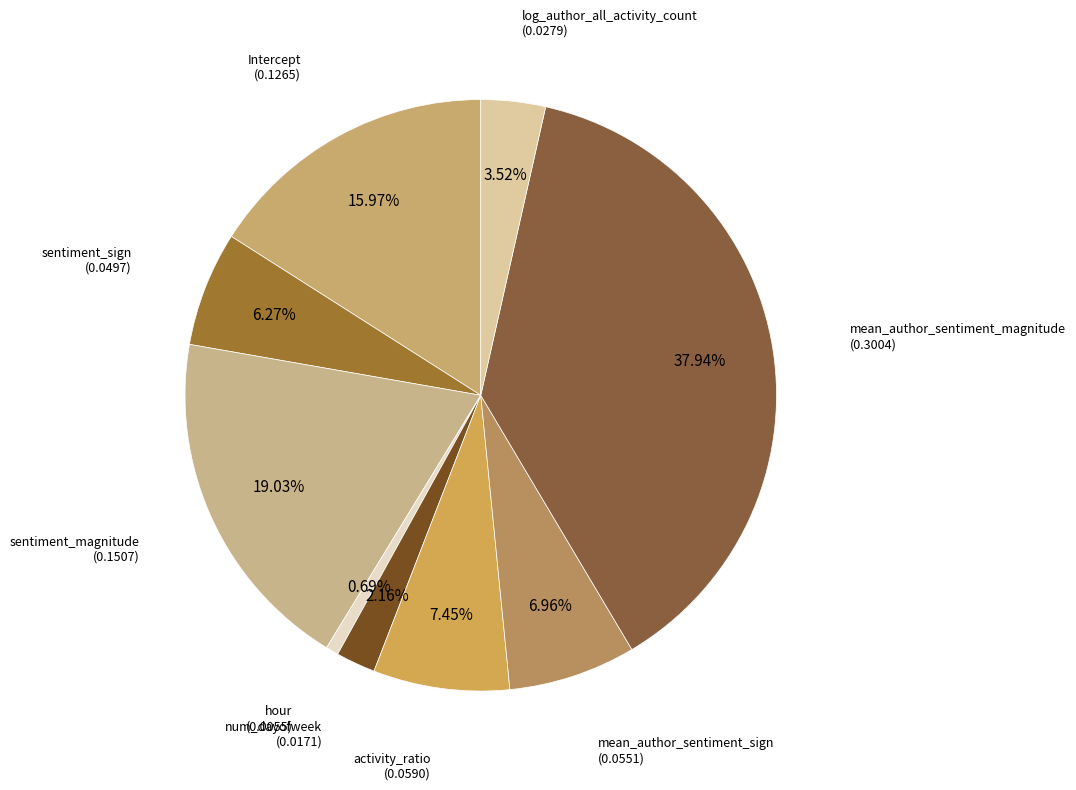

How many segments does this pie chart have?

9